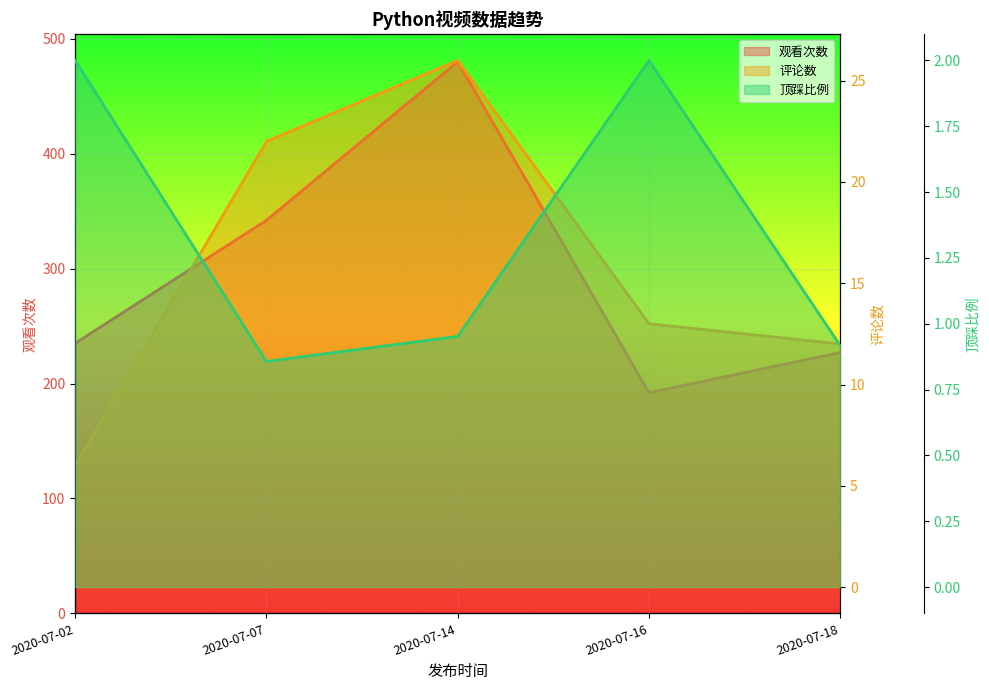

At how many categories does at least one series exceed 223?

4